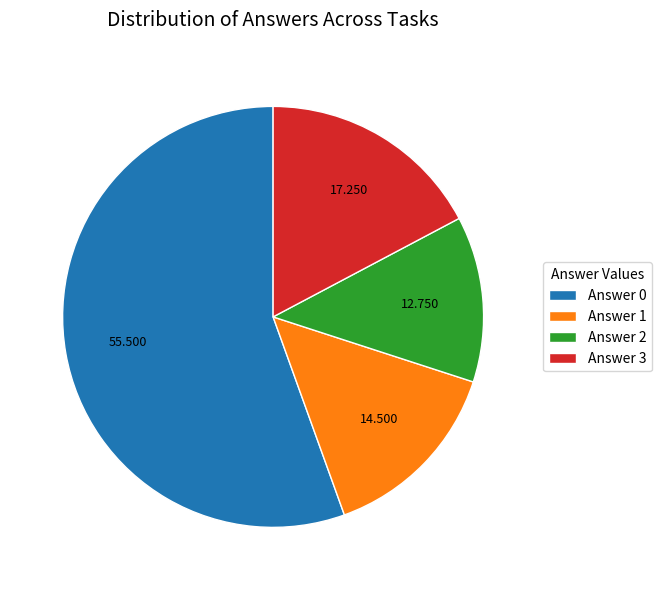

Does any single category account for the majority?

Yes